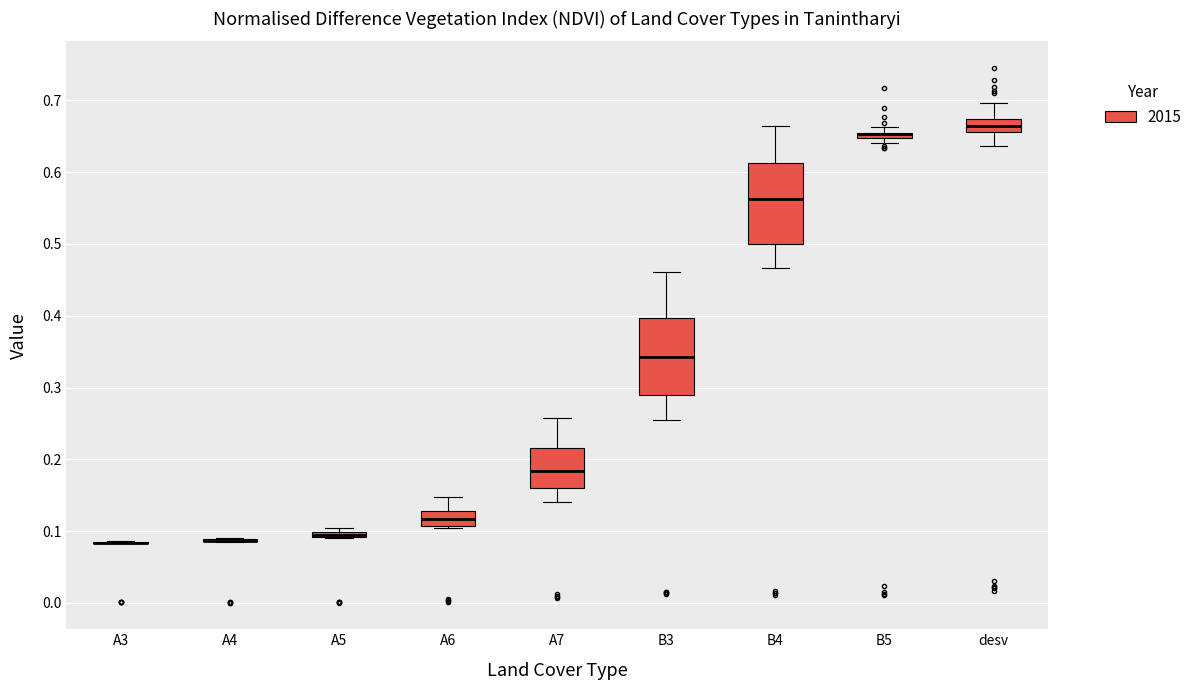

Where does the lower whisker of the box for B4 end on the y-axis? The values are not printed on the chart, so give them approximately, as read against the axis.

0.47